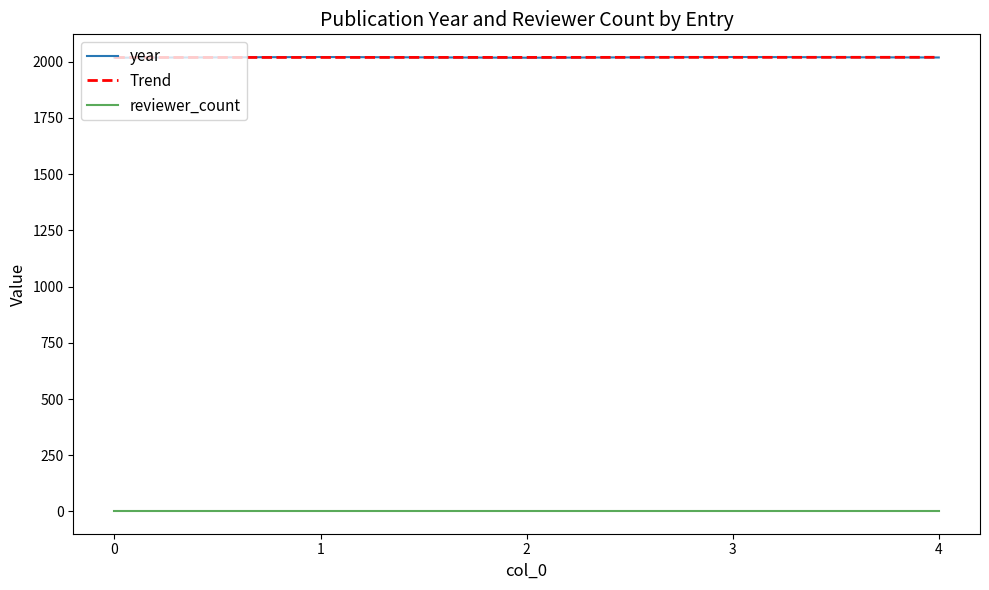

What is the minimum value for reviewer_count?

2.0